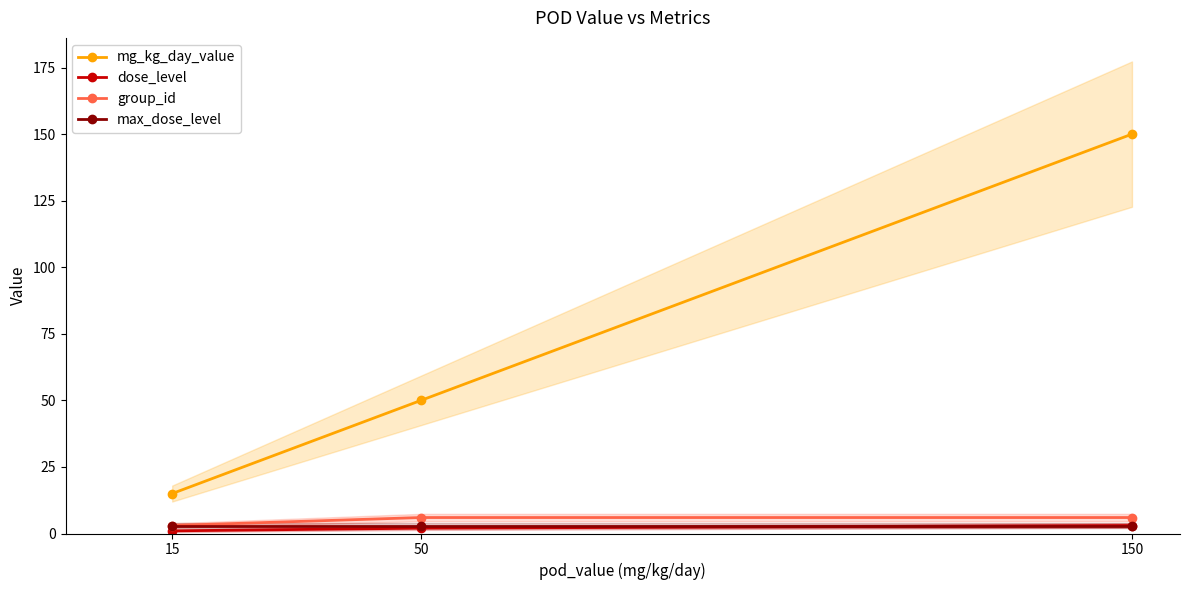

What value does the max_dose_level series have at 150?

3